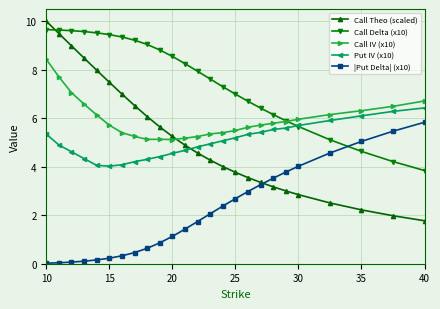

What are all the series names shown in the legend?

Call Theo (scaled), Call Delta (x10), Call IV (x10), Put IV (x10), |Put Delta| (x10)